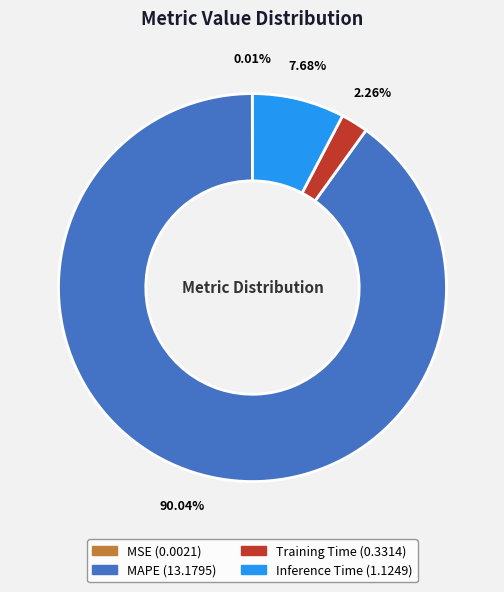

Which category has the biggest portion of the pie?

MAPE